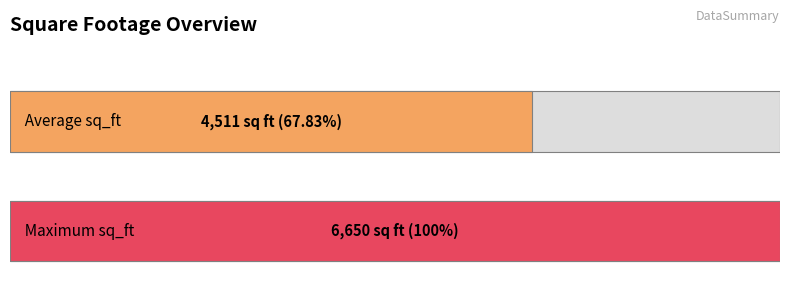

How many series are shown in this chart?

1